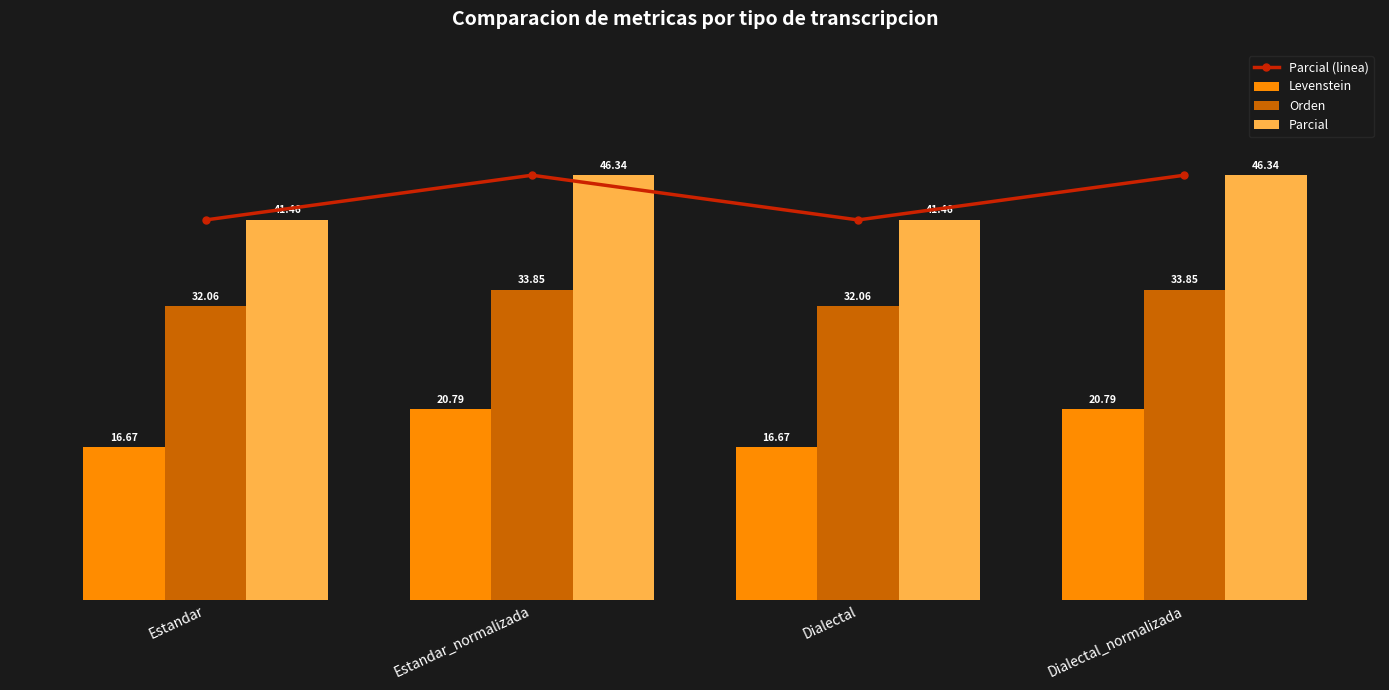

What is the maximum value for Parcial (linea)?

46.3